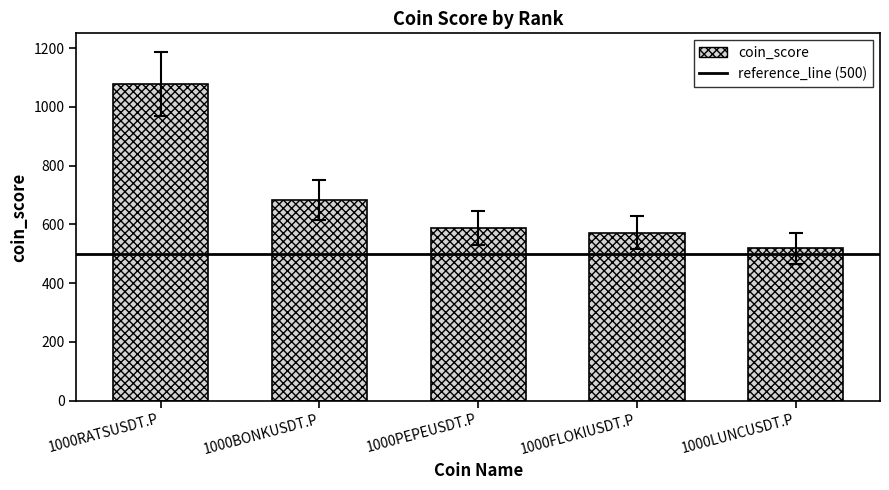

What position from the right is 1000PEPEUSDT.P?

3